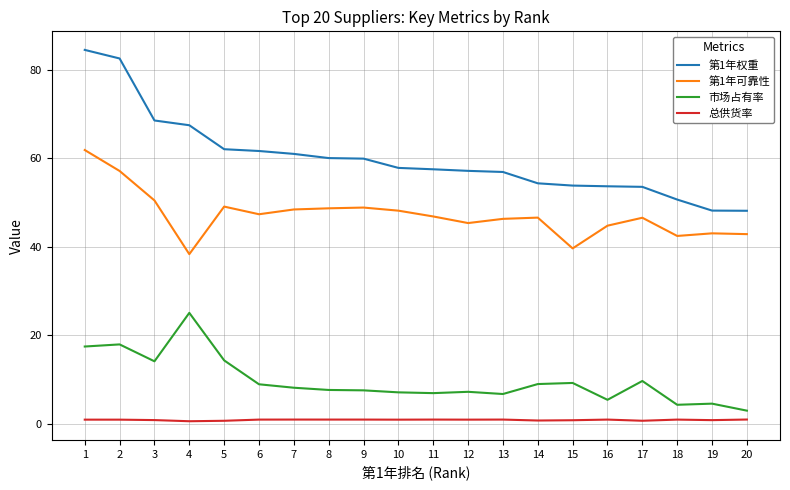

Is the value of 第1年权重 at 6 greater than the value of 总供货率 at 2?

Yes